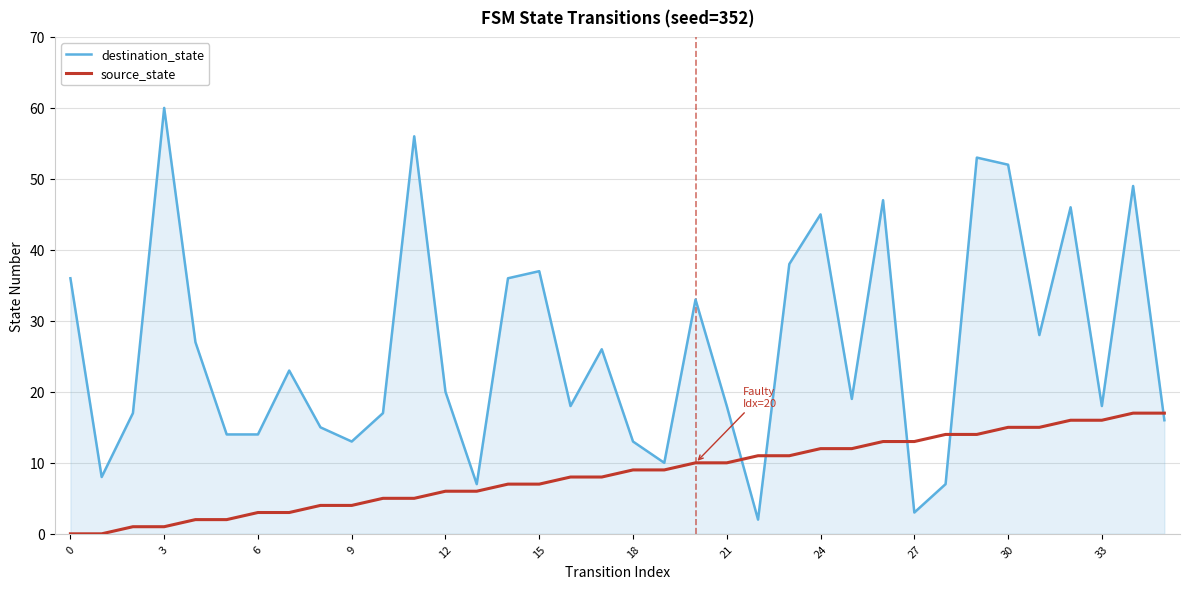

True or false: source_state and destination_state cross at least once.

True